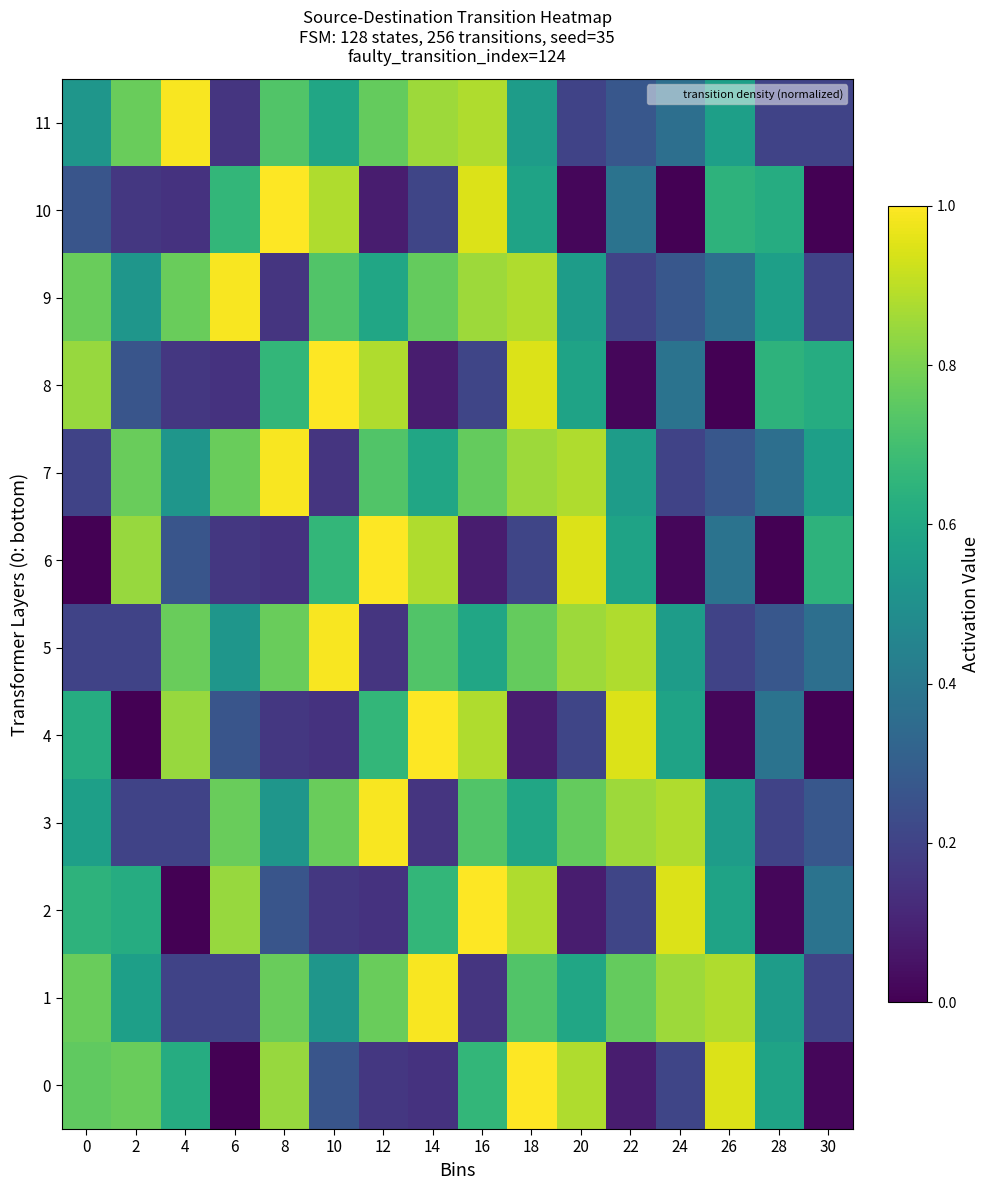

Between 28 and 30, which series saw the biggest shift?

6